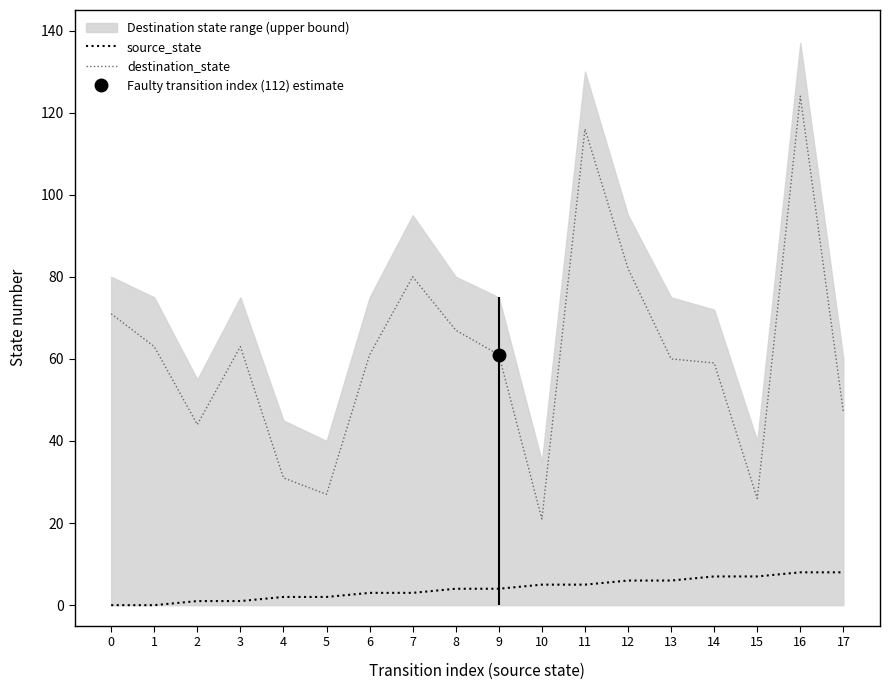

Rank the categories by source_state value from lowest to highest.

0, 1, 2, 3, 4, 5, 6, 7, 8, 9, 10, 11, 12, 13, 14, 15, 16, 17